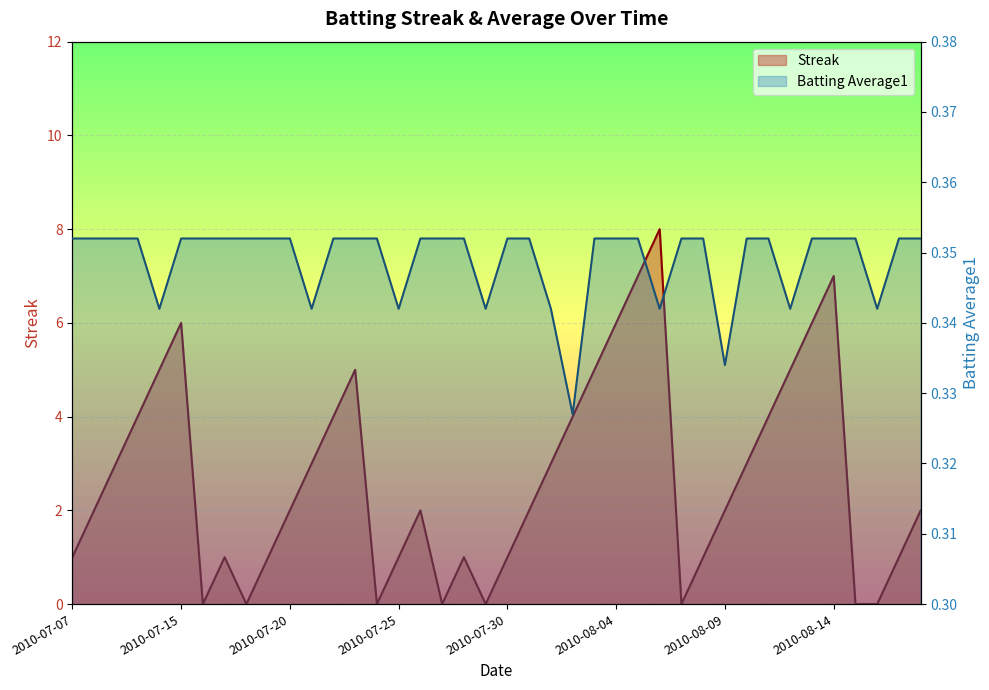

What are all the series names shown in the legend?

Streak, Batting Average1